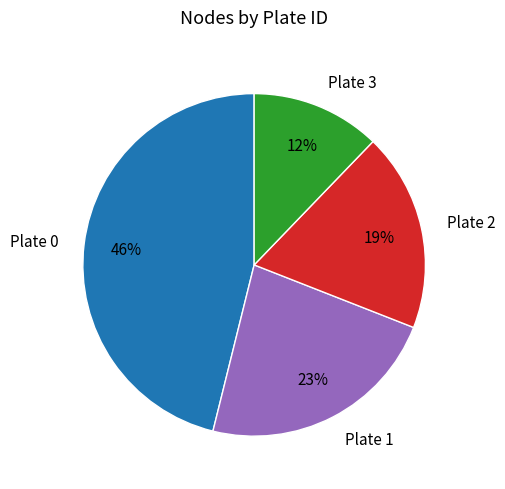

Which slice is the smallest?

Plate 3